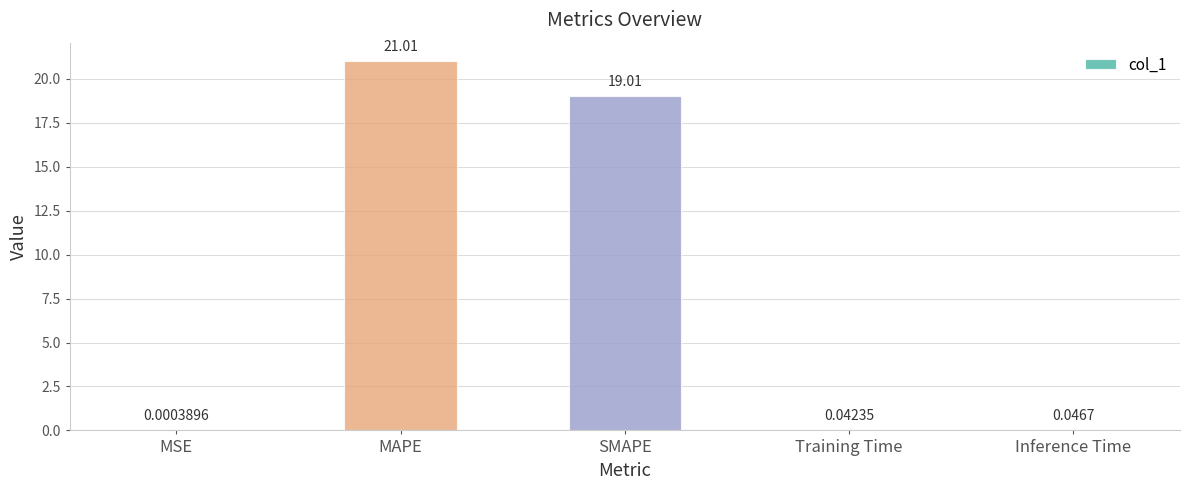

At which label is the value closest to 10?

SMAPE